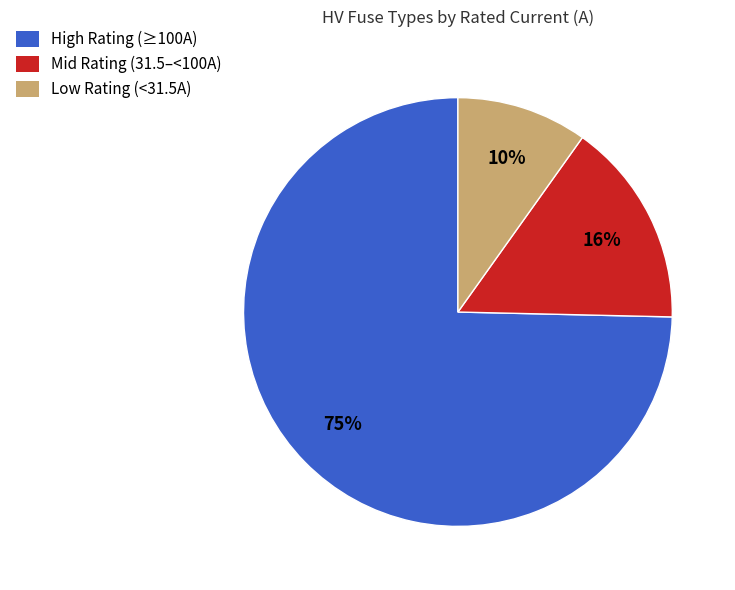

What is the smallest slice in the pie chart?

Low Rating (<31.5A)